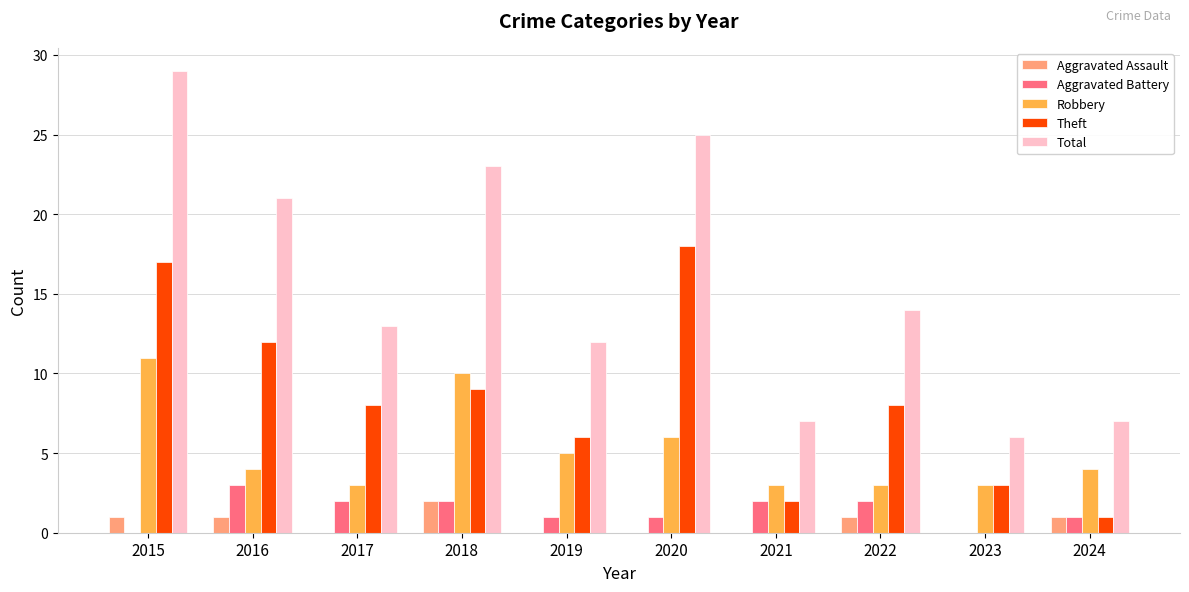

What is the total value across all series at 2021?

14